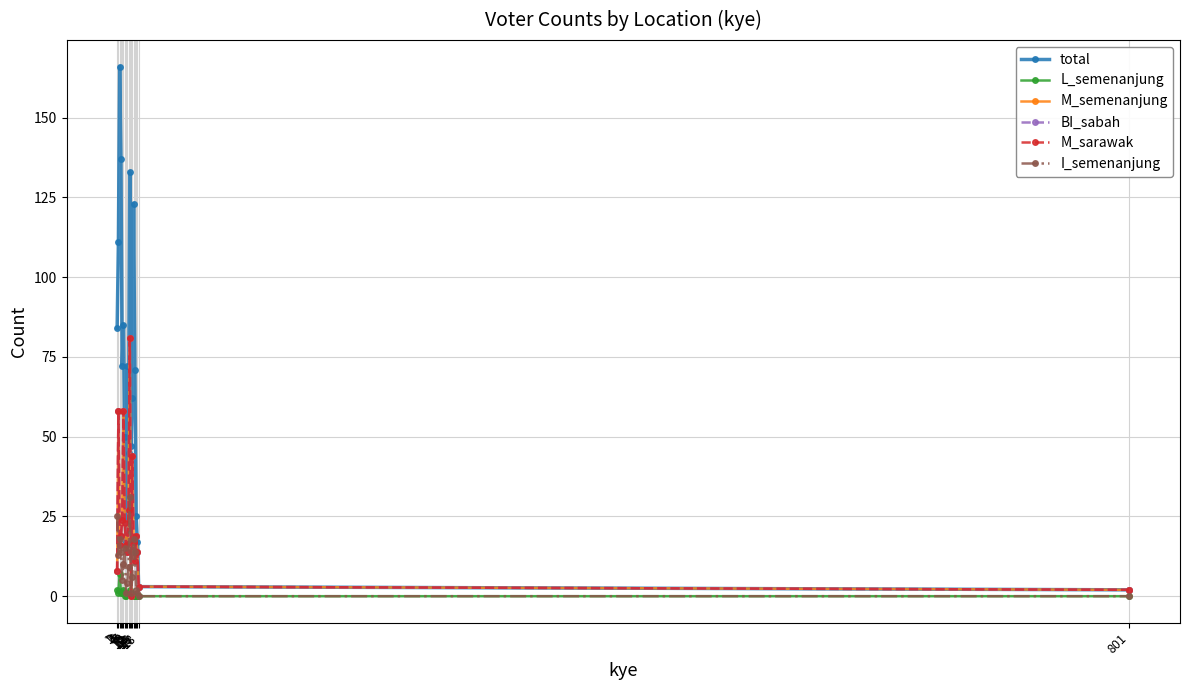

Which has a higher value, 9 or 8?

9